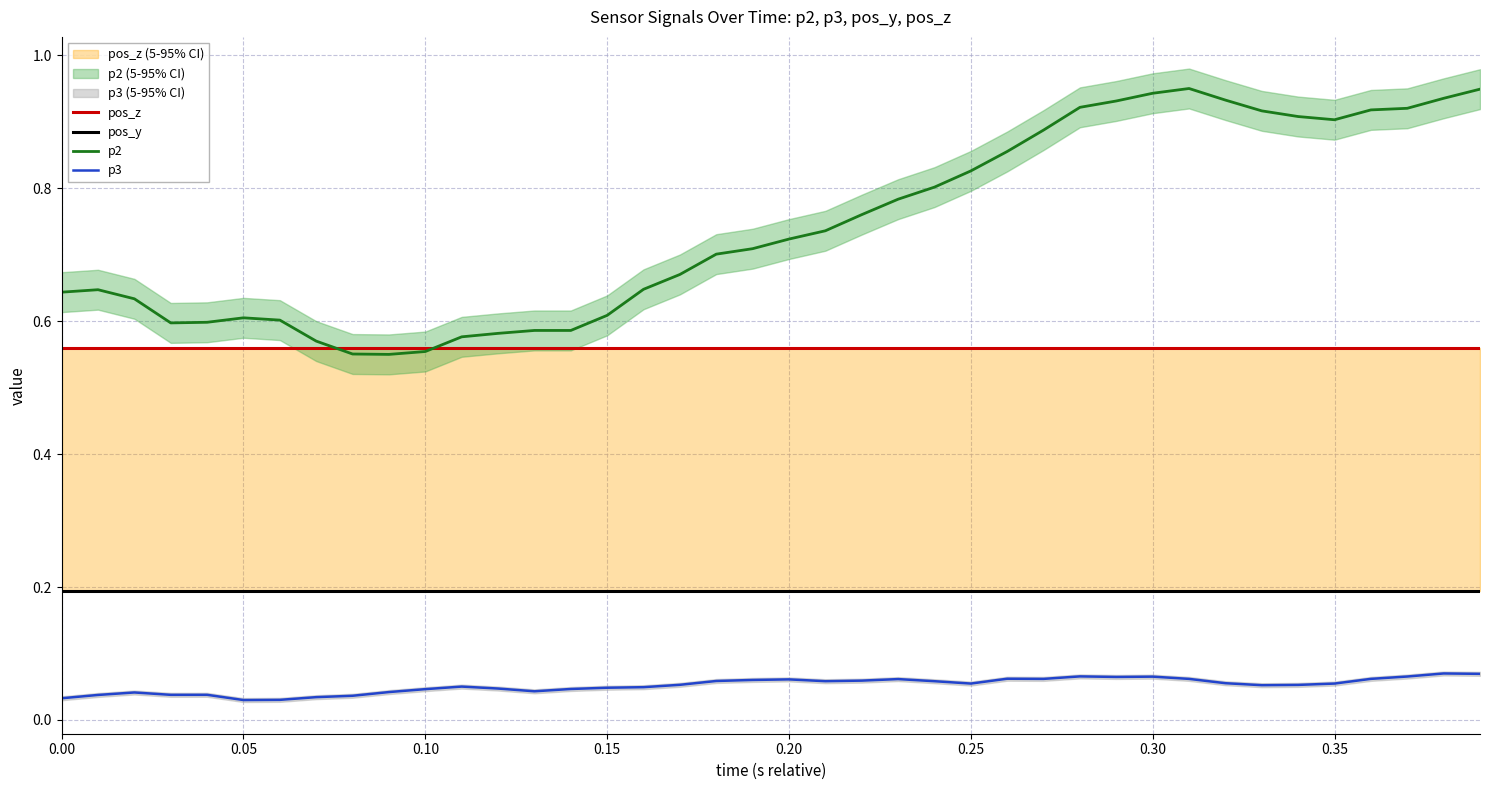

How many interior local peaks does the p3 series have?

9